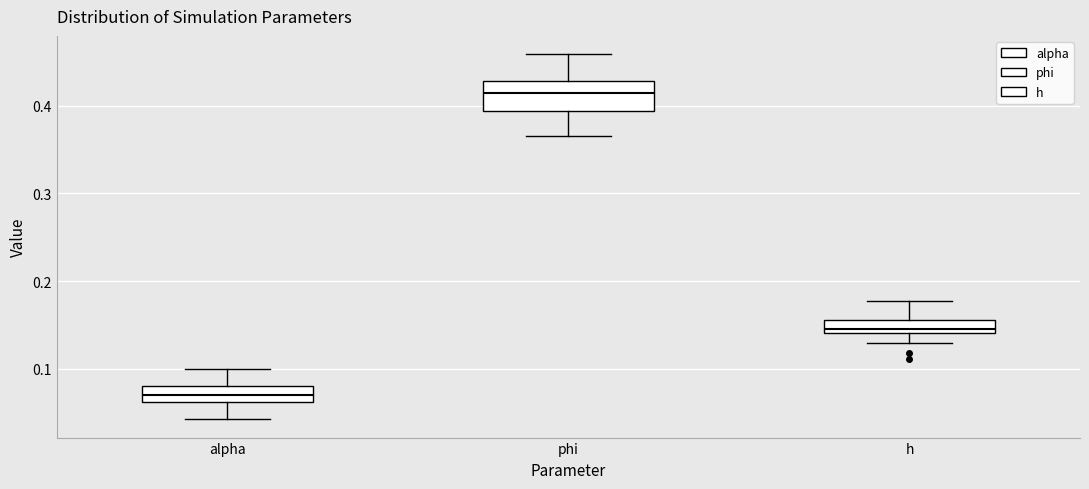

Which box has the highest median line?

phi